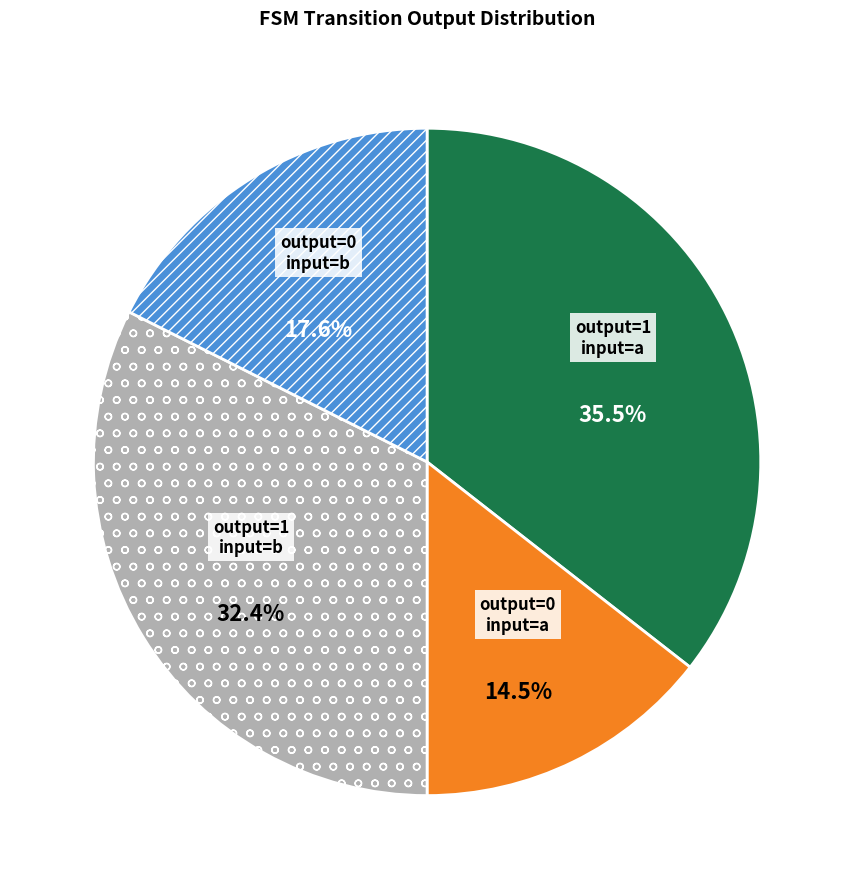

Is there any slice that represents more than half of the pie?

No